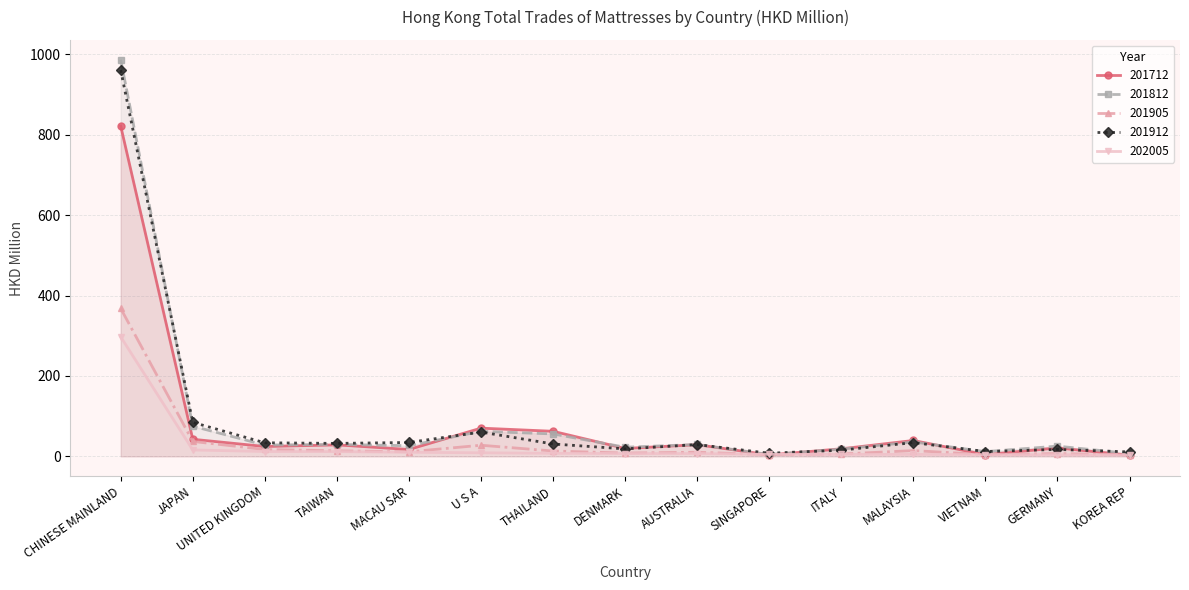

What is the label of the 15th point from the right?

CHINESE MAINLAND